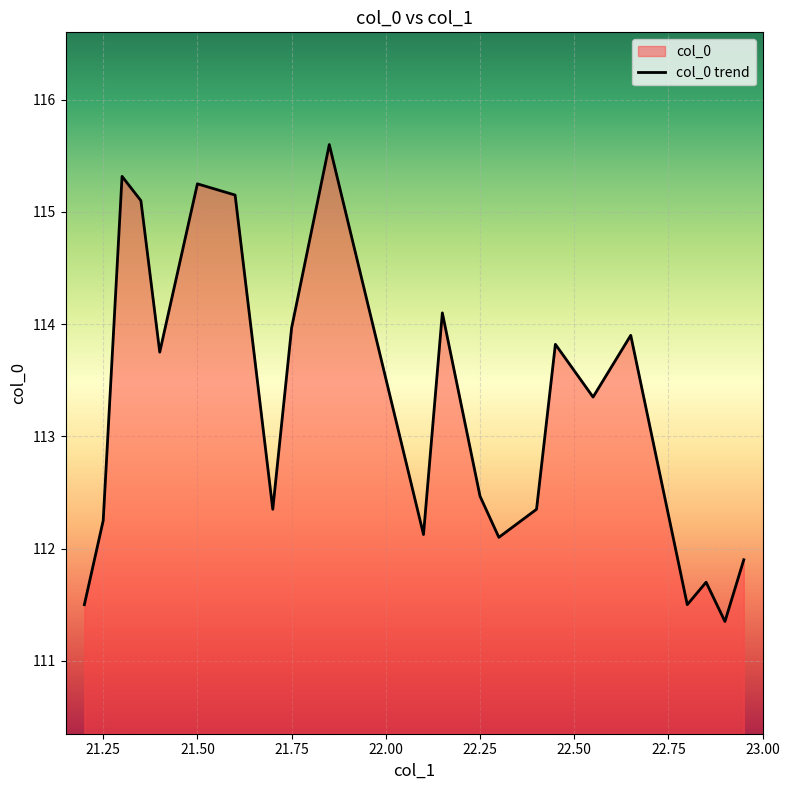

What is the change in value from 21.25 to 21.50?

+3.0